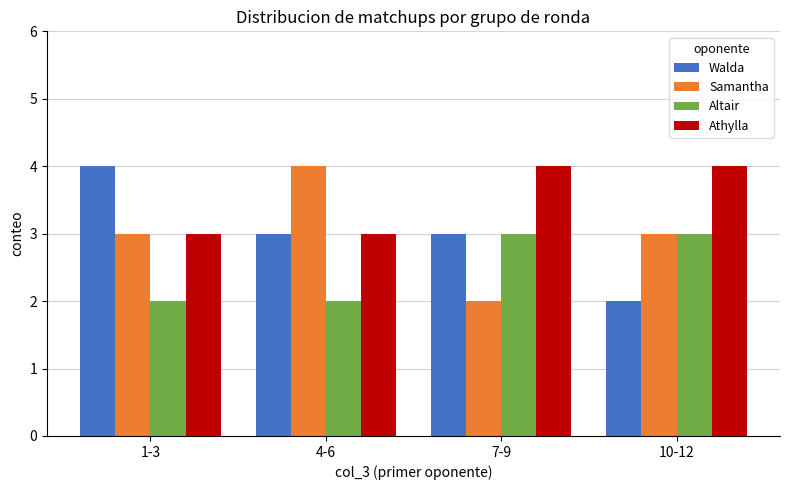

Between 1-3 and 10-12, which series saw the biggest shift?

Walda